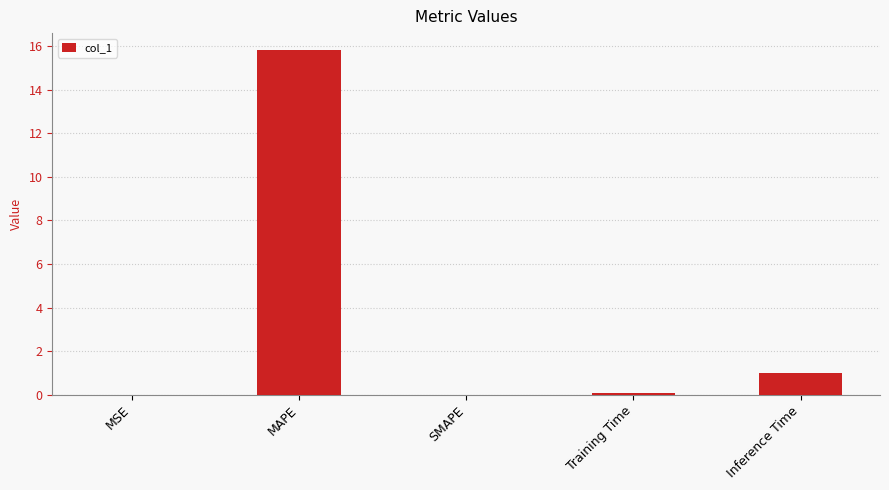

True or false: the data shows 15.8 at MAPE.

True